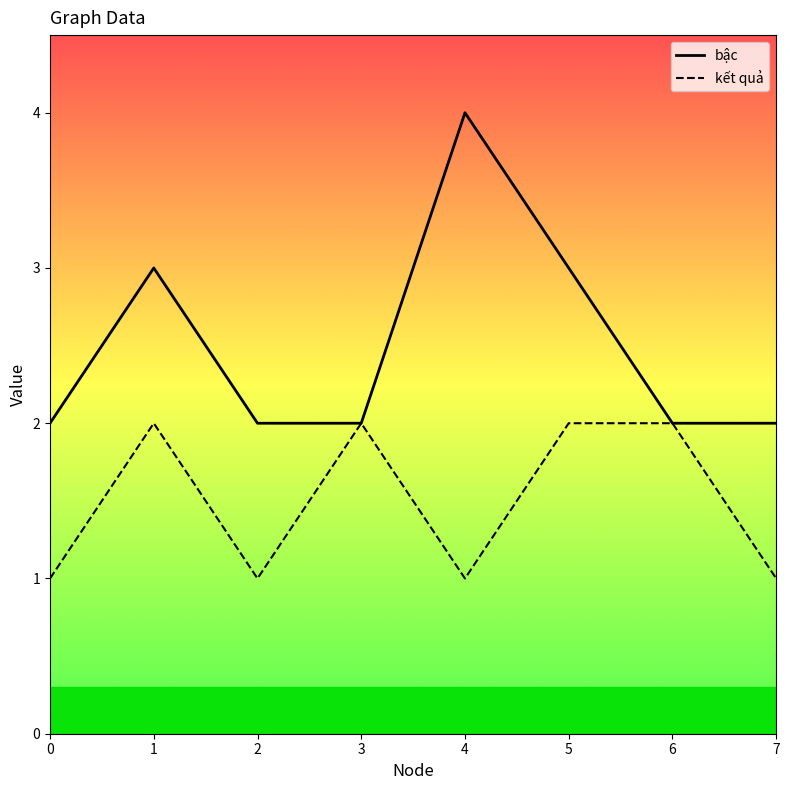

What is the maximum value for bậc?

4